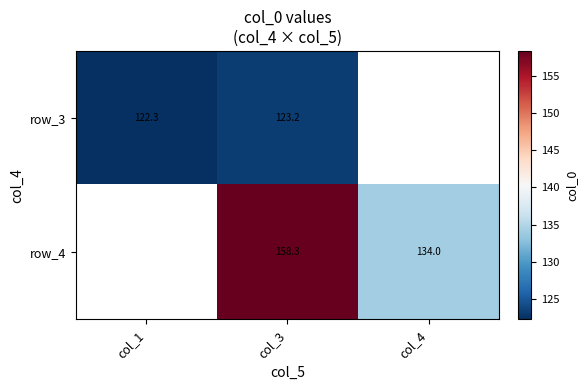

Is it true that row_3 equals 123.2 at col_3?

True